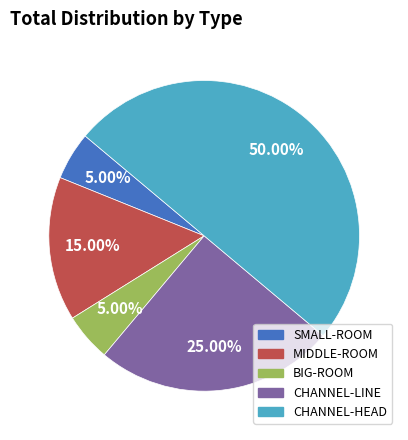

To the nearest percent, what is the average slice percentage?

20%